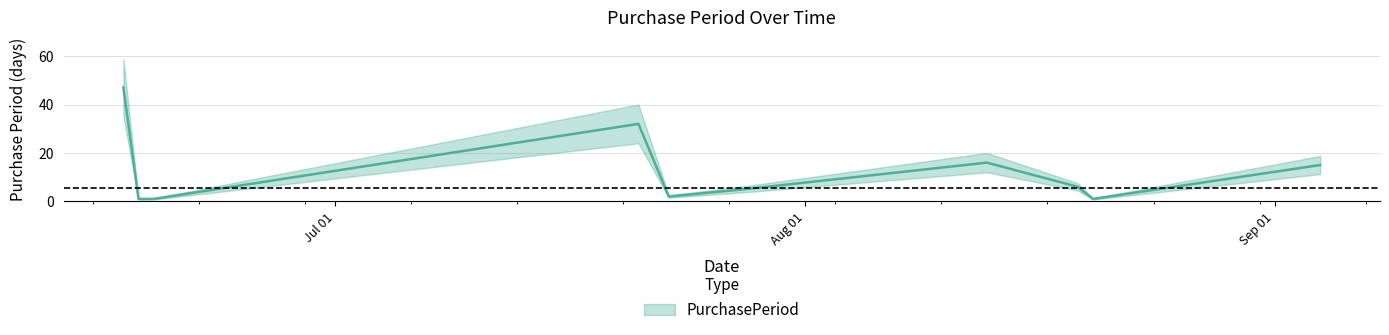

What is the label of the 5th point from the right?

2015-07-28